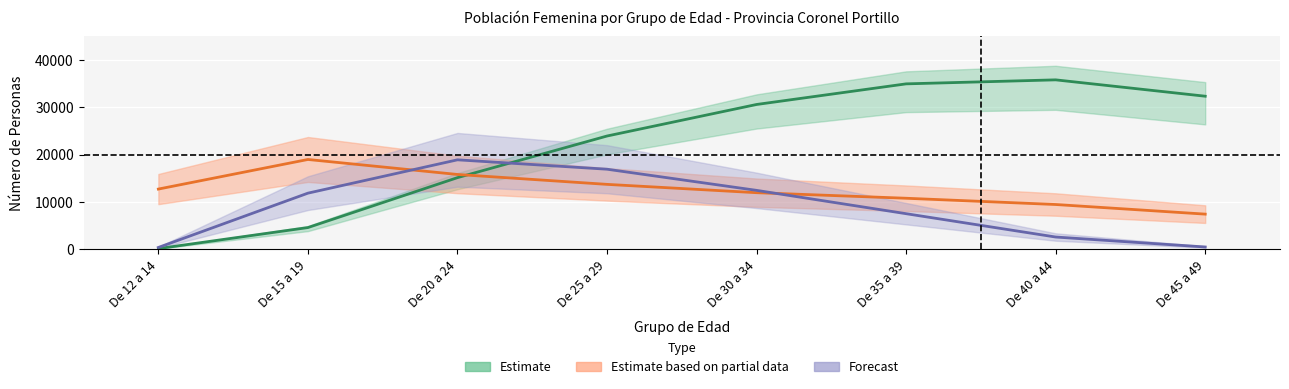

At De 40 a 44, list the series in order from largest to smallest.

Hijos Nacidos Vivos, Total Mujeres, Nacidos Ultimo Año